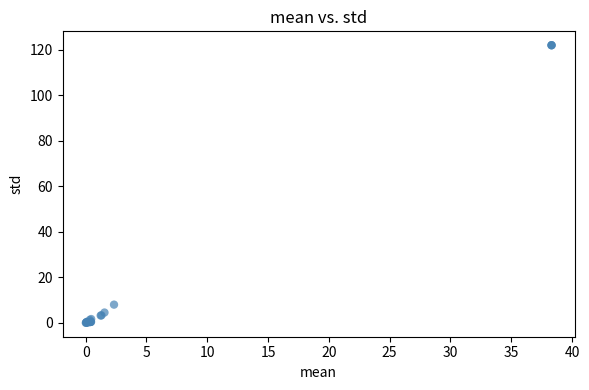

What Y value in the scatter plot is closest to 60?

8.1